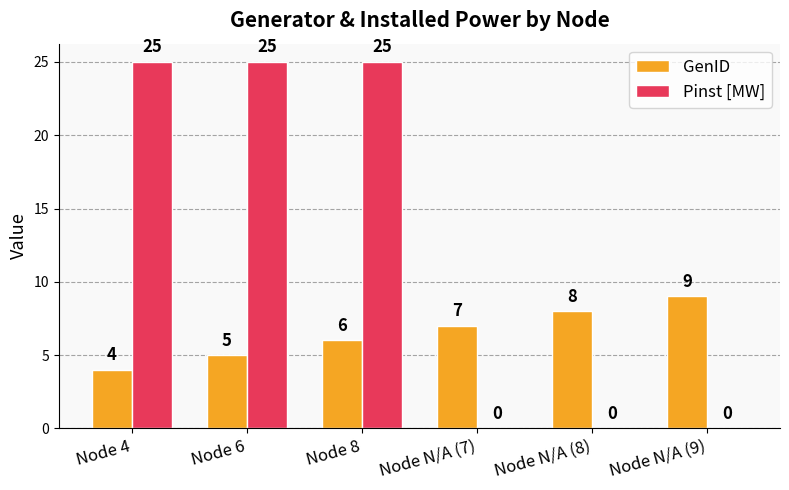

What value does the GenID series have at Node 6?

5